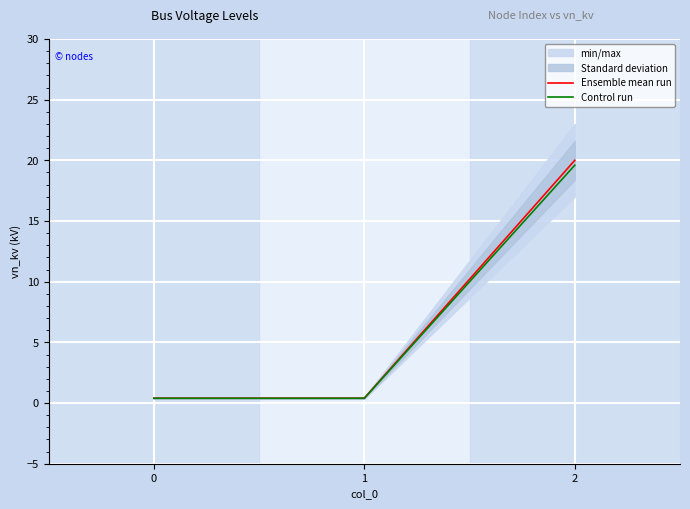

What is the sum of all Control run values?

20.4